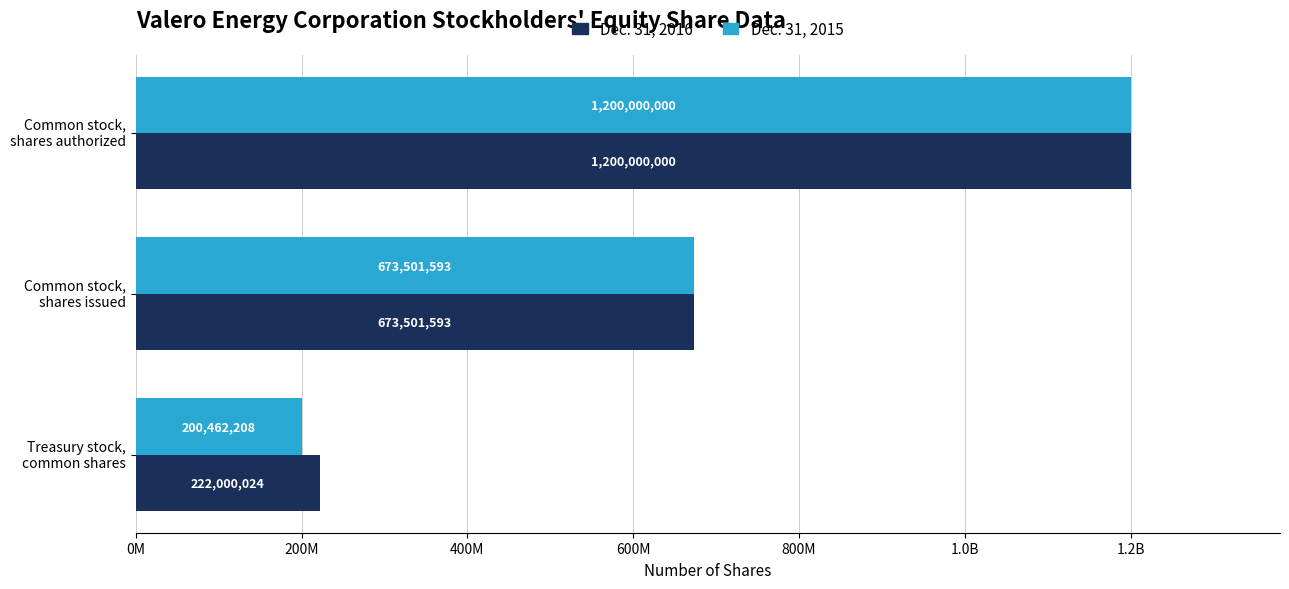

What are all the series names shown in the legend?

Dec. 31, 2016, Dec. 31, 2015